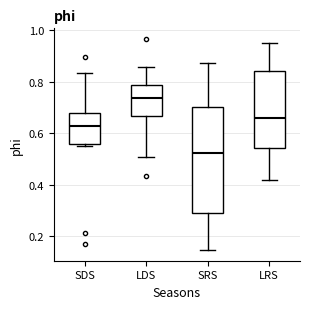

Reading left to right, read every box against the y-axis: the position of its median line, the range the box covers, and the ends of its whiskers. The values are not printed on the chart, so give them approximately, as read against the axis.

SDS: median 0.62, box 0.56 to 0.68, whiskers 0.54 to 0.84
LDS: median 0.74, box 0.66 to 0.78, whiskers 0.50 to 0.86
SRS: median 0.52, box 0.30 to 0.70, whiskers 0.14 to 0.88
LRS: median 0.66, box 0.54 to 0.84, whiskers 0.42 to 0.96